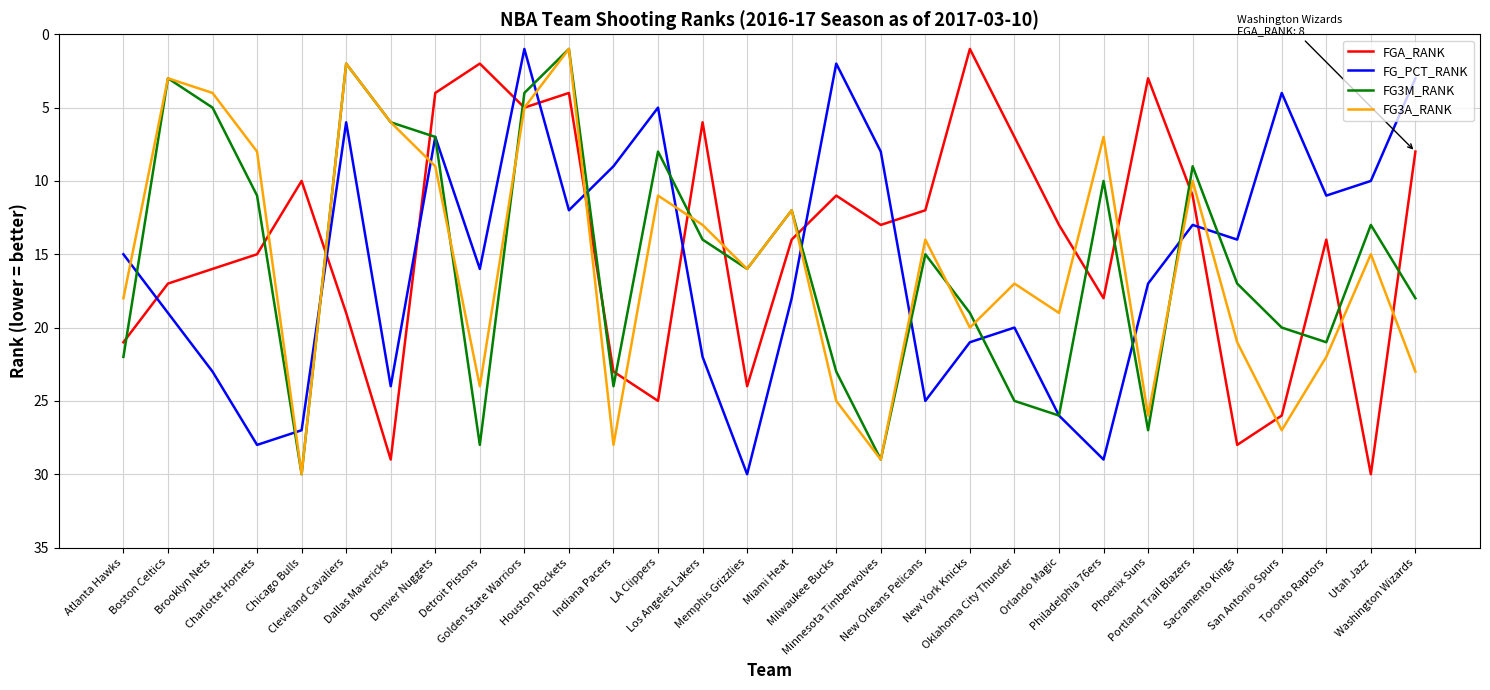

Between Miami Heat and New York Knicks, which series saw the biggest shift?

FGA_RANK